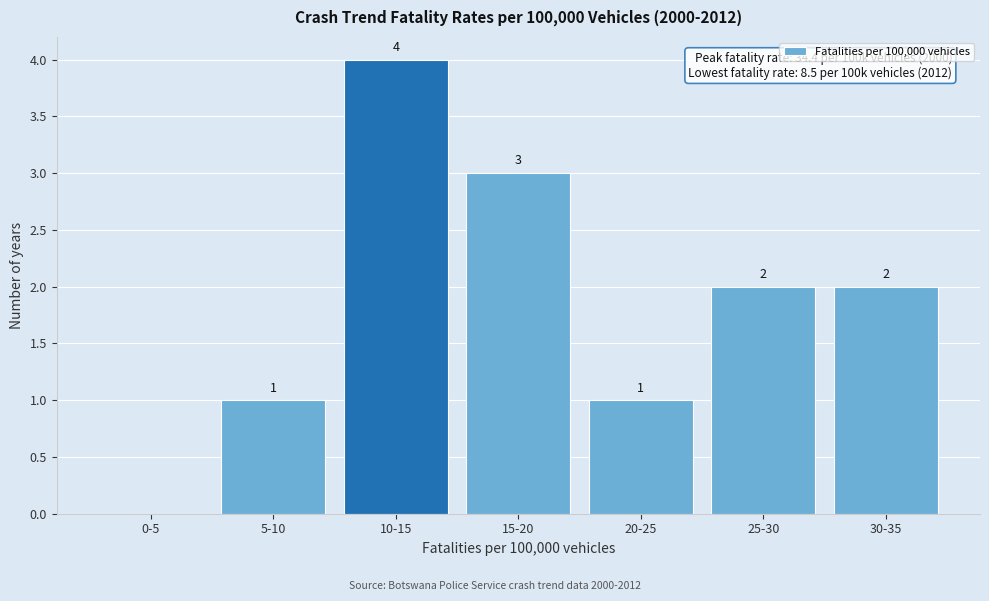

Reading right to left, extract all data points from this chart.

30-35=2	25-30=2	20-25=1	15-20=3	10-15=4	5-10=1	0-5=0